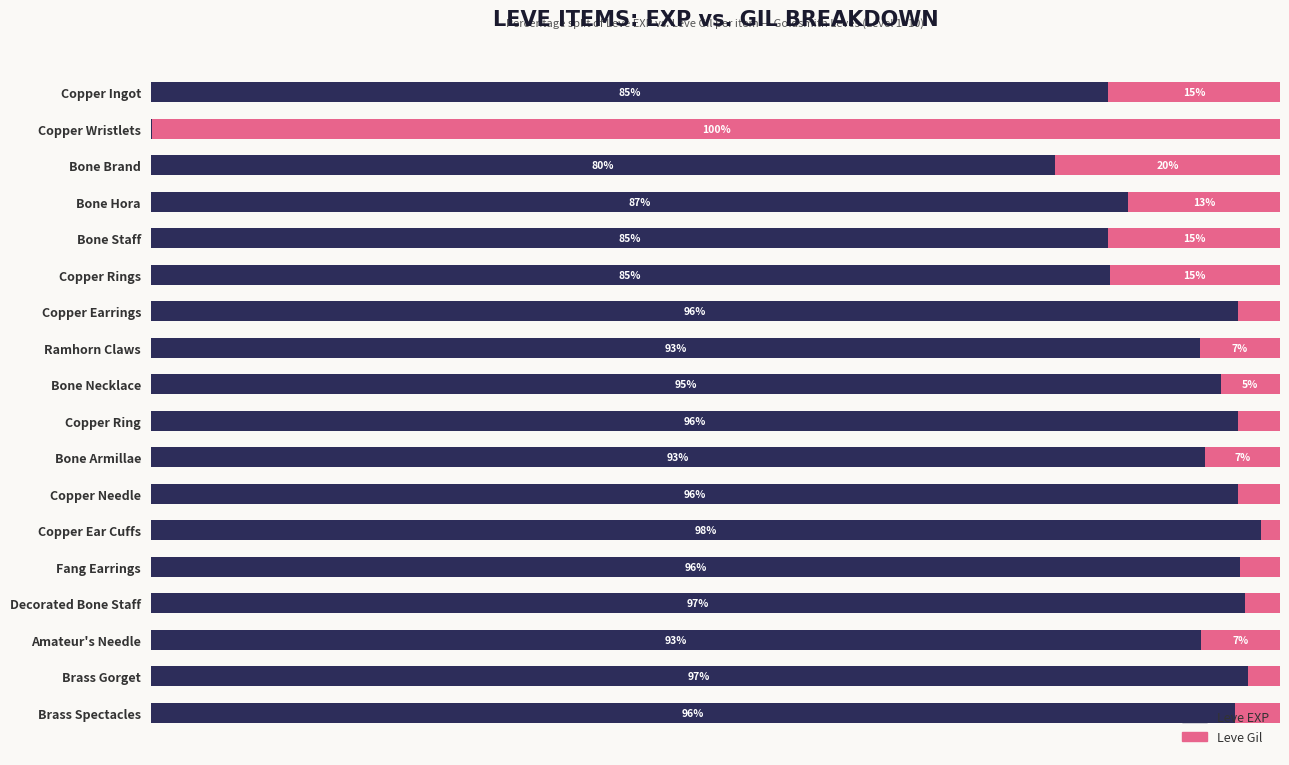

Which category has the highest value in the Leve EXP series?

Copper Ear Cuffs